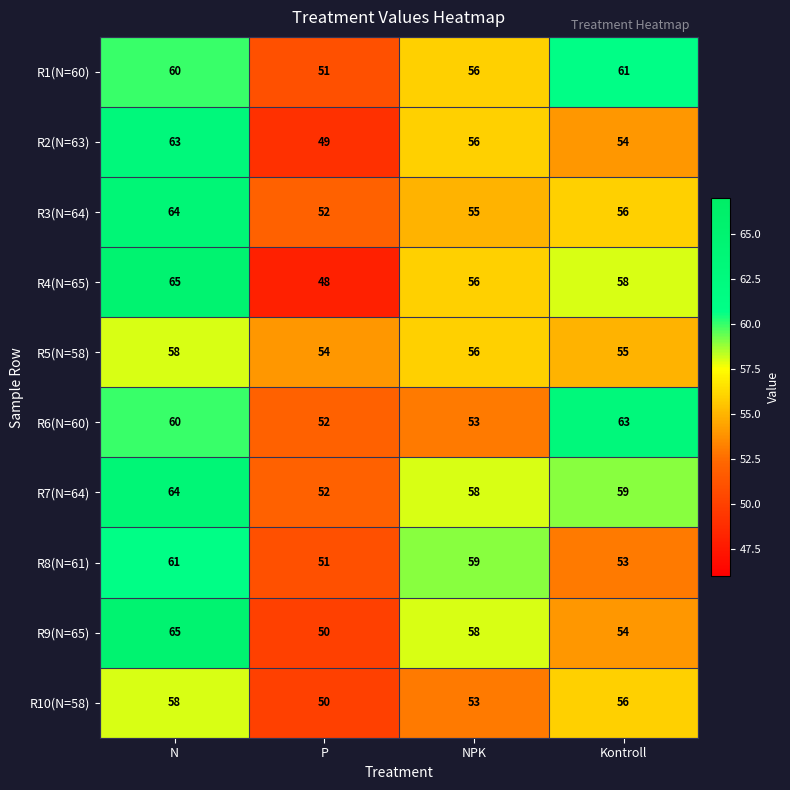

What is the average value of the R8(N=61) series?

56